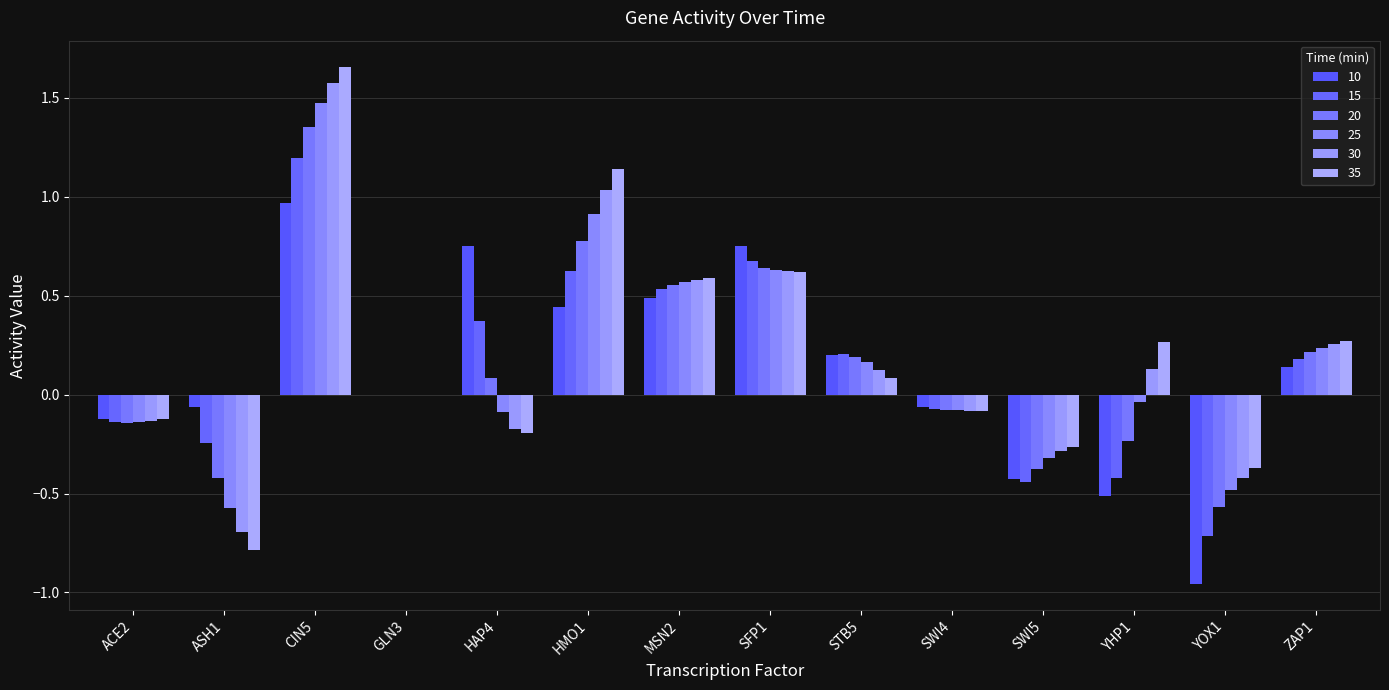

Which series changed the most between CIN5 and SFP1?

35